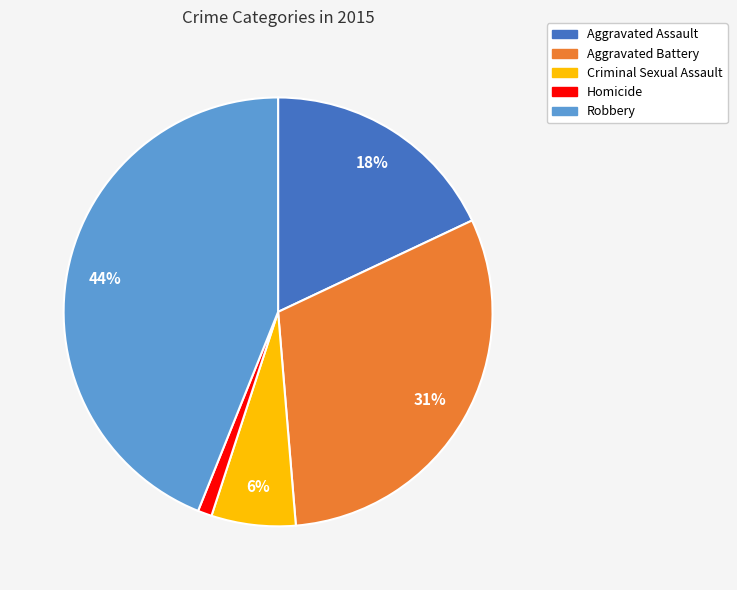

What percentage is the Robbery slice, to the nearest percent?

44%